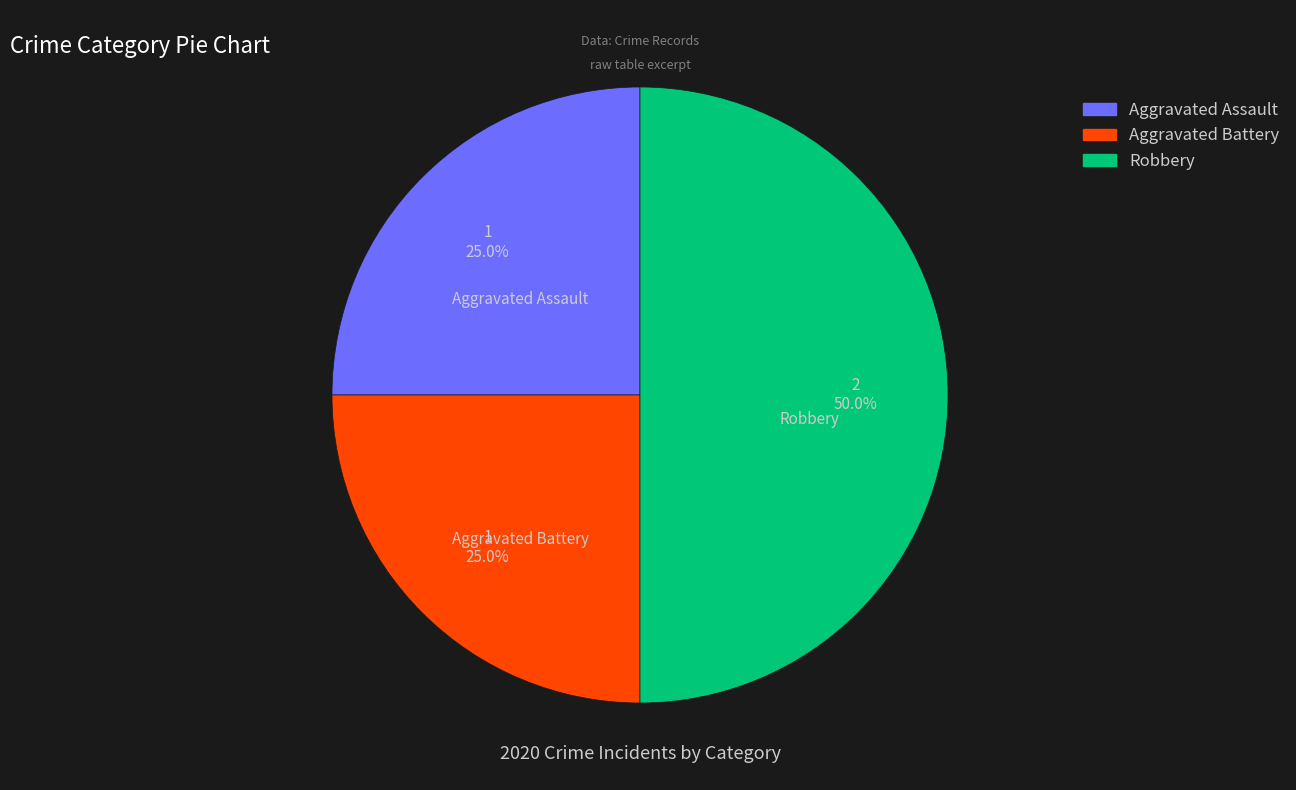

What percentage is NOT represented by Robbery?

50.0%